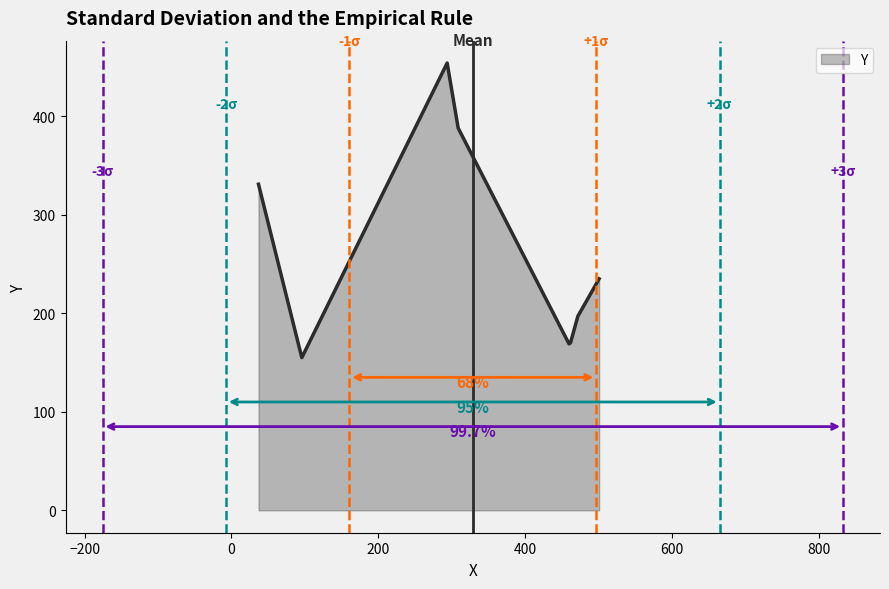

What is the difference between the maximum and minimum values?

299